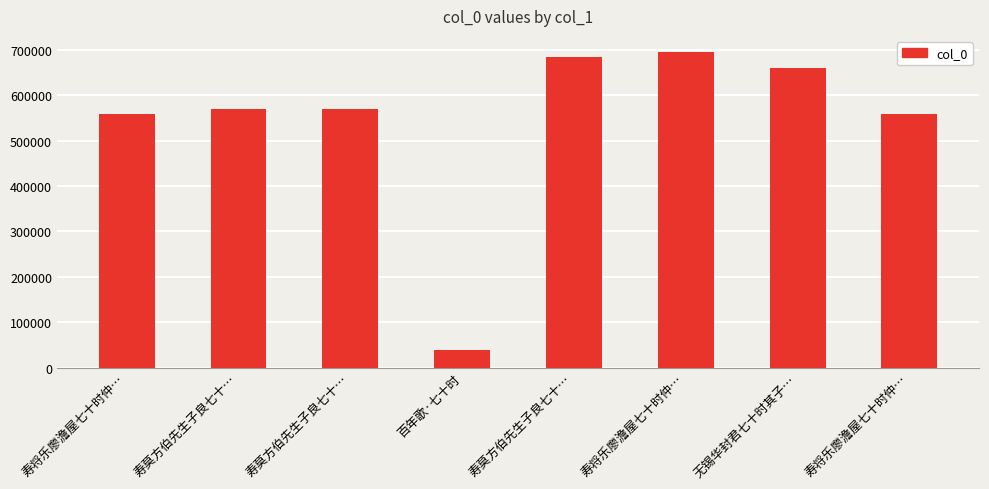

The value at 百年歌·七十时 is 61104. True or false?

False